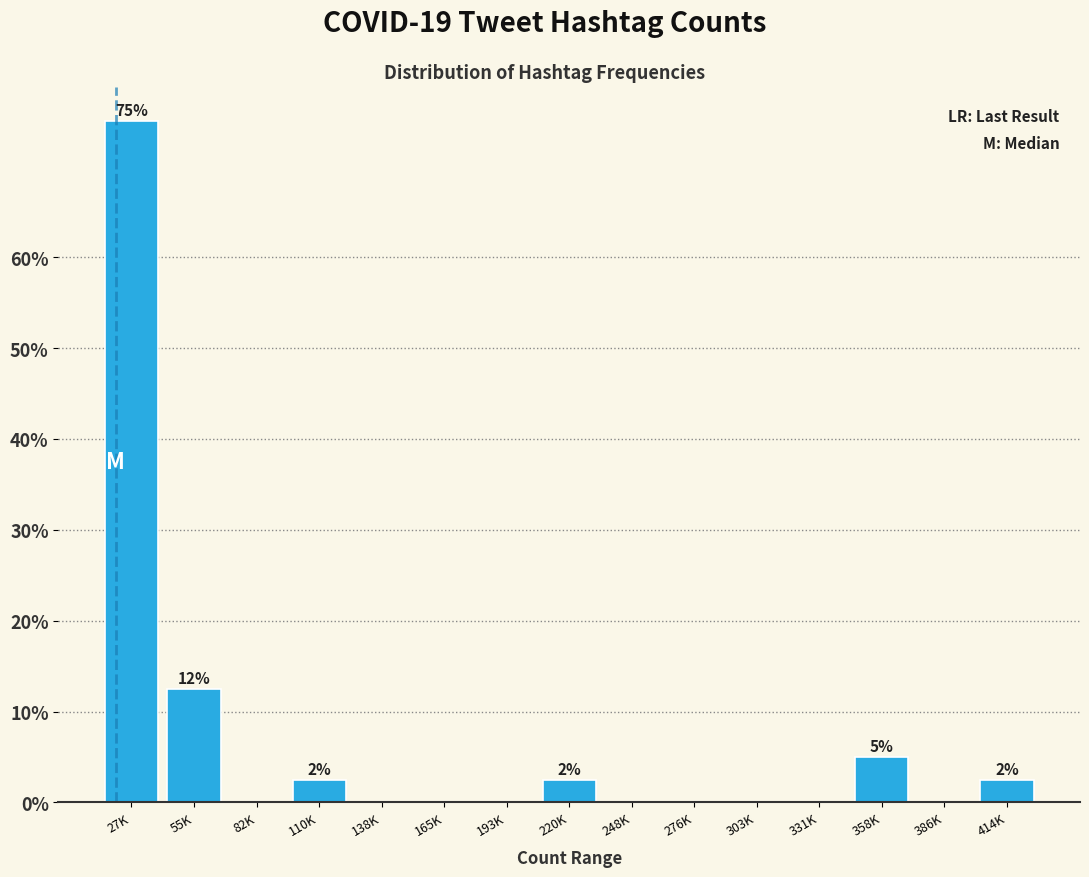

Reading right to left, extract all data points from this chart.

414K=2.5	386K=0.0	358K=5.0	331K=0.0	303K=0.0	276K=0.0	248K=0.0	220K=2.5	193K=0.0	165K=0.0	138K=0.0	110K=2.5	82K=0.0	55K=12.5	27K=75.0